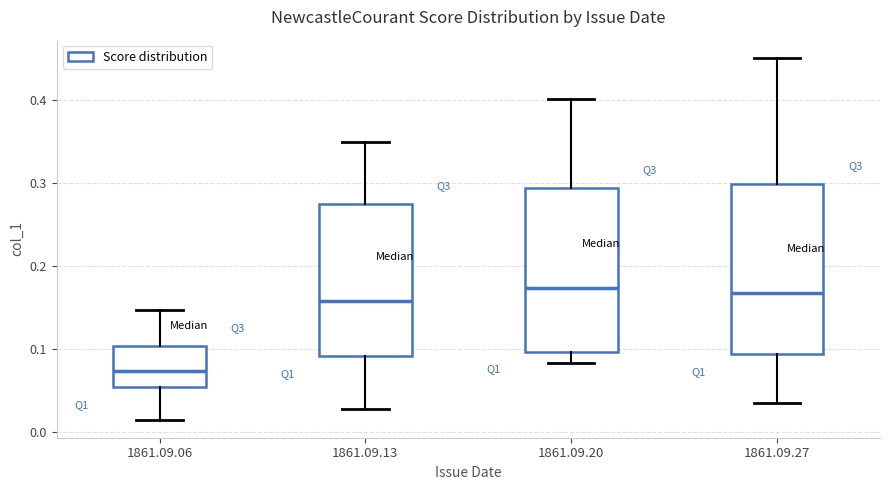

Which box has the lowest median line?

1861.09.06